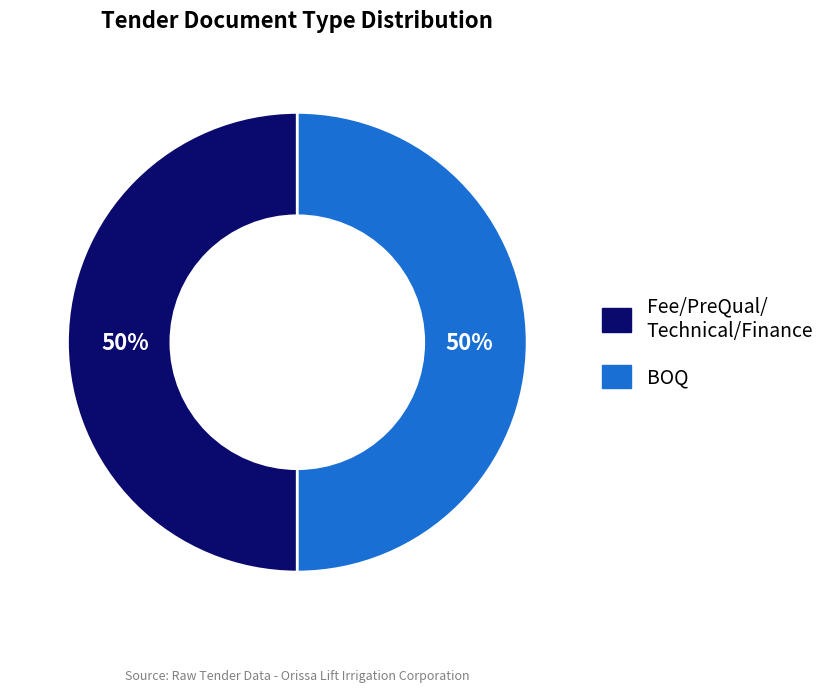

To the nearest percent, what percentage of the pie is Fee/PreQual/ Technical/Finance?

50%